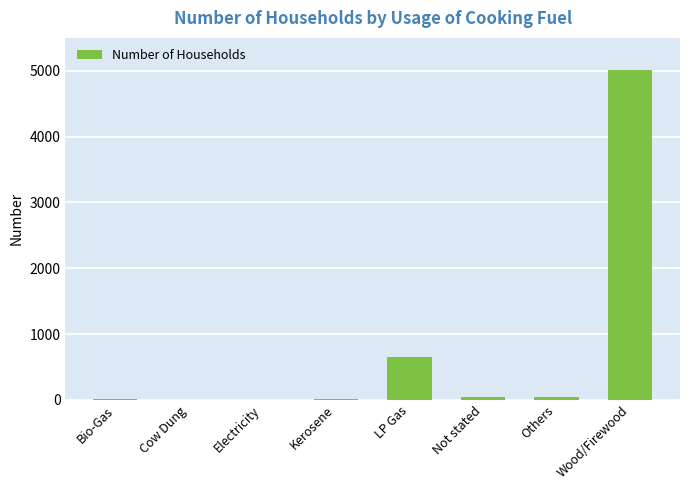

At which label is the value closest to 2509?

LP Gas